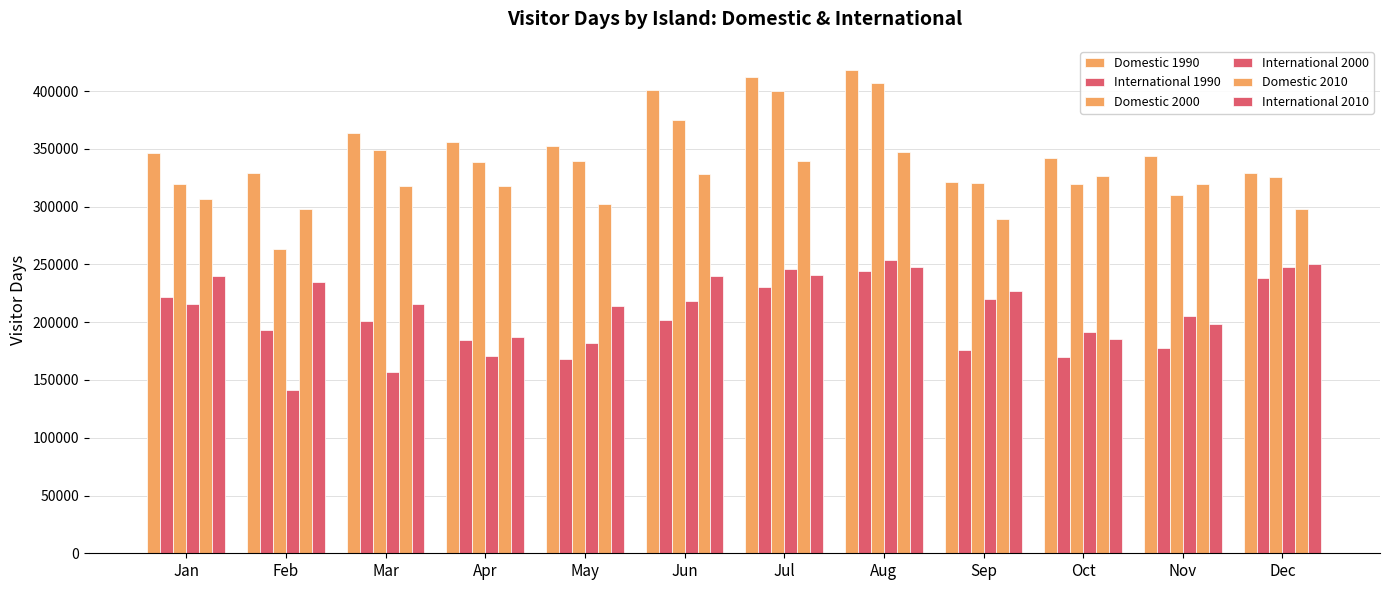

How many data points in Domestic 1990 are less than 352289?

6